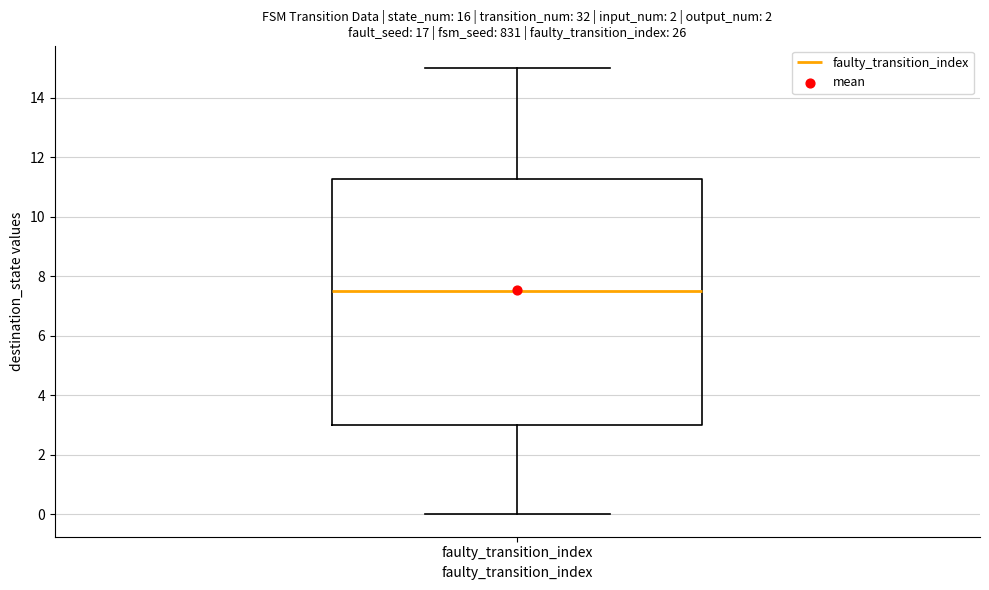

Where does the median line of the box for faulty_transition_index sit on the y-axis? The values are not printed on the chart, so give them approximately, as read against the axis.

7.6